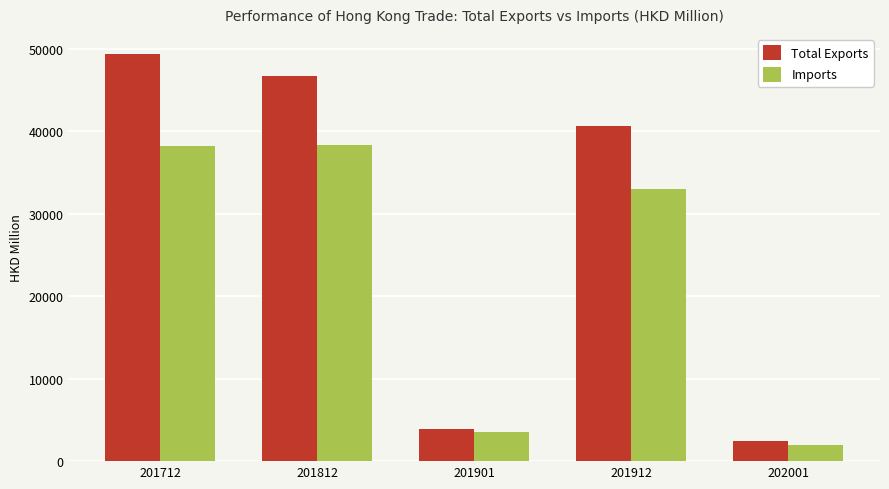

What is the sum of all Total Exports values?

143232.0